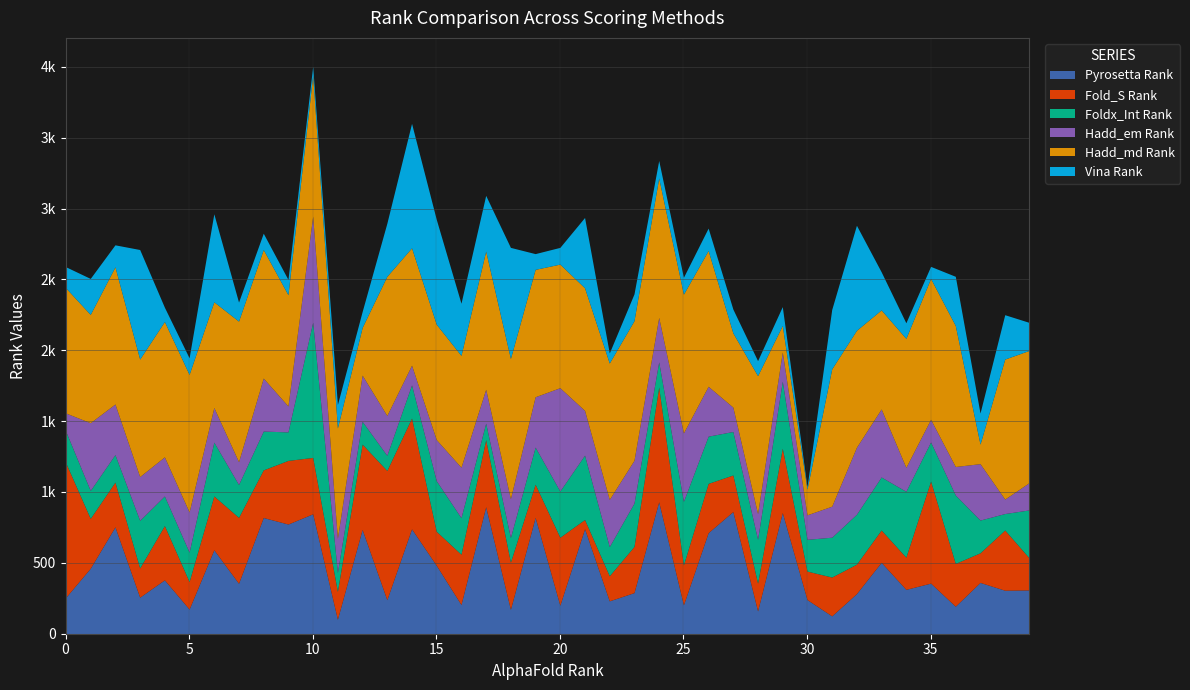

Which series changed the most between 31 and 32?

Vina Rank